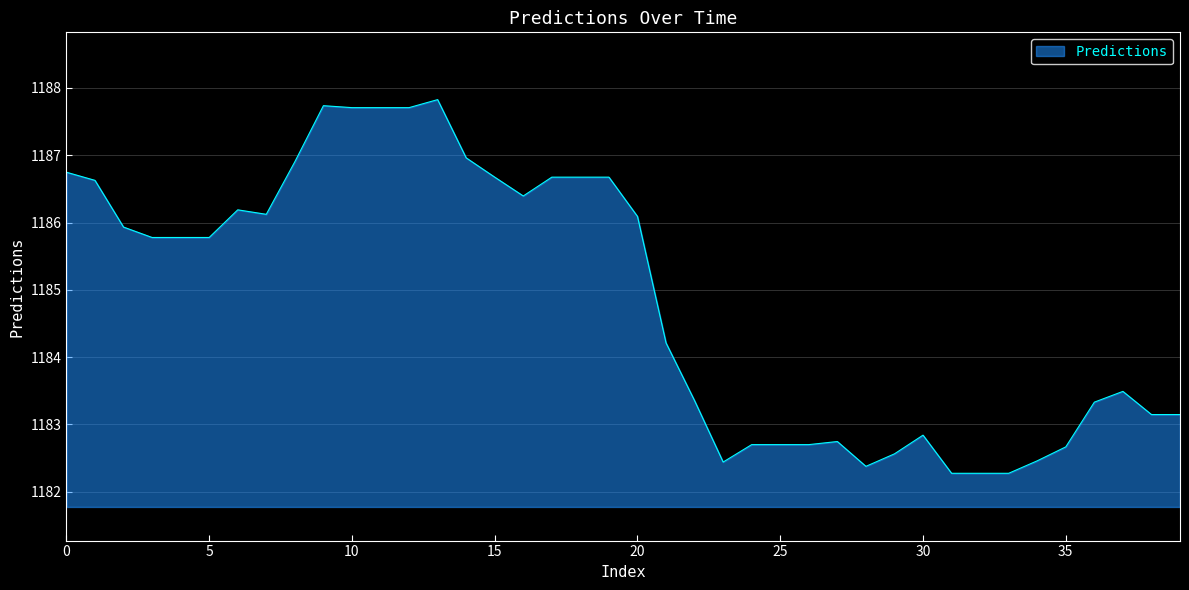

What is the minimum value shown in the chart?

1182.3